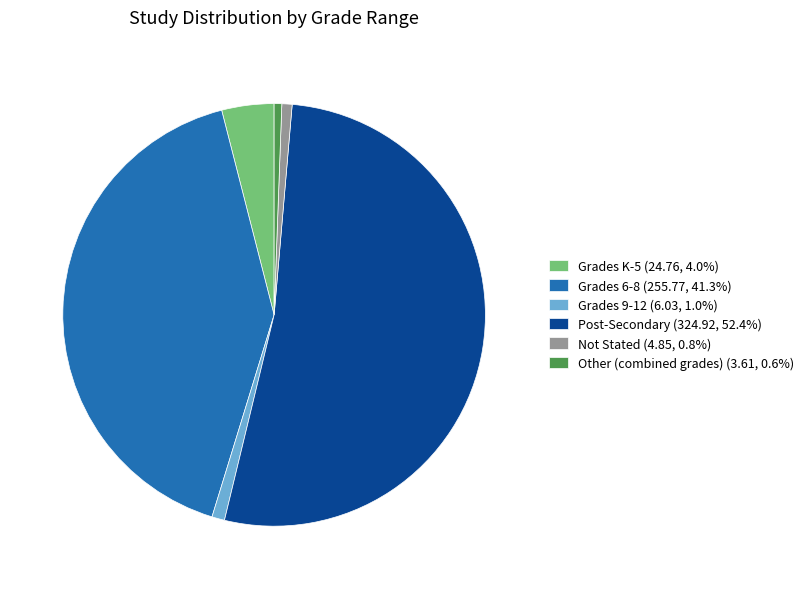

Is it true that Grades 9-12 is 1% of the pie?

True